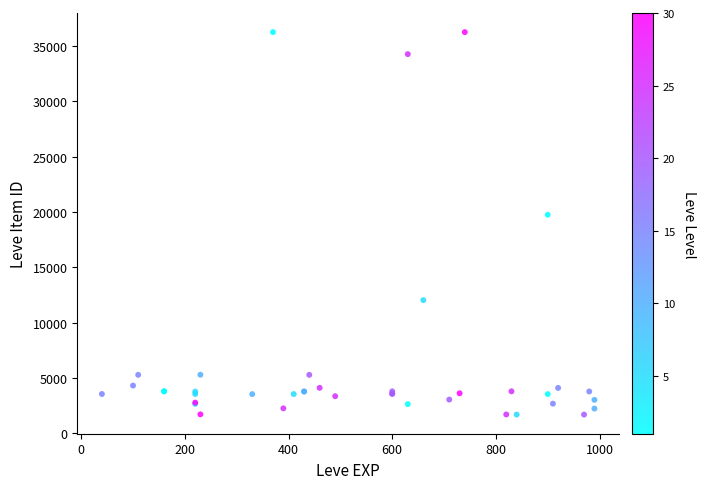

What Y value in the scatter plot is closest to 18967?

19744